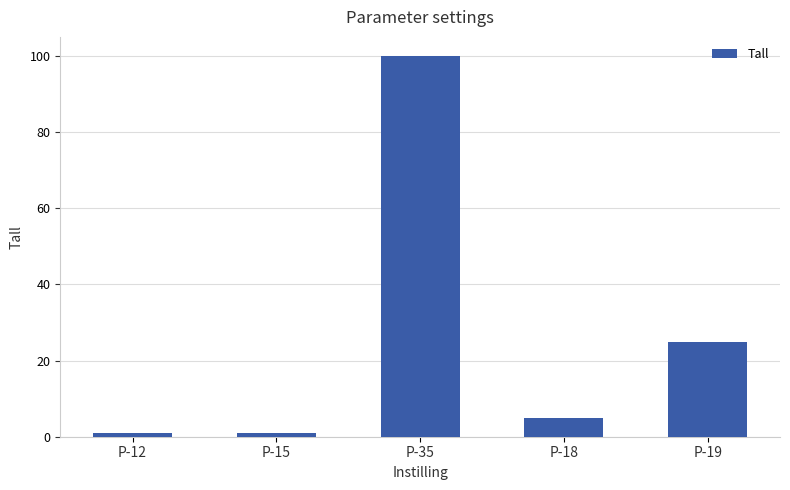

True or false: the data shows 25 at P-19.

True